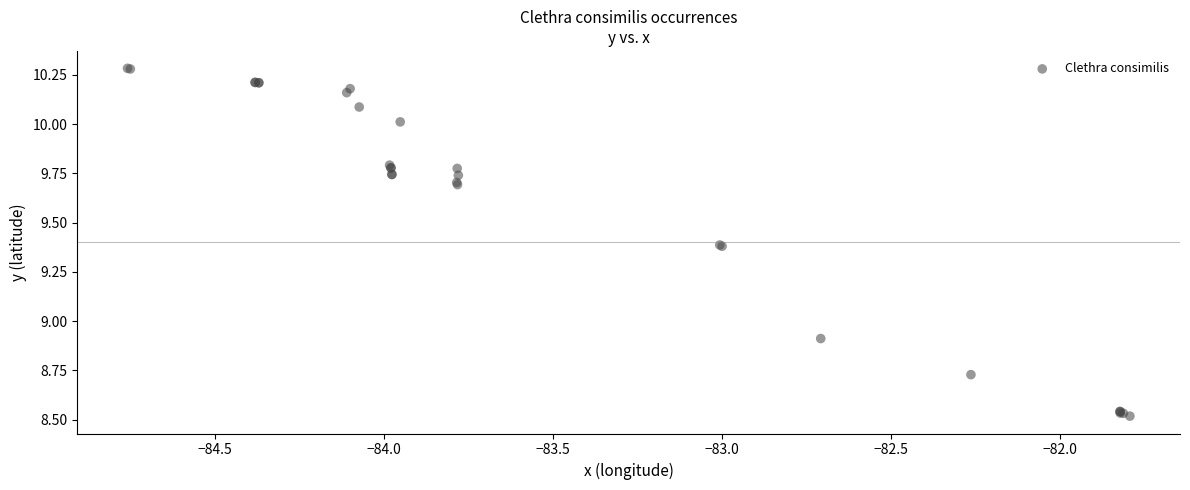

What Y value in the scatter plot is closest to 9?

8.9